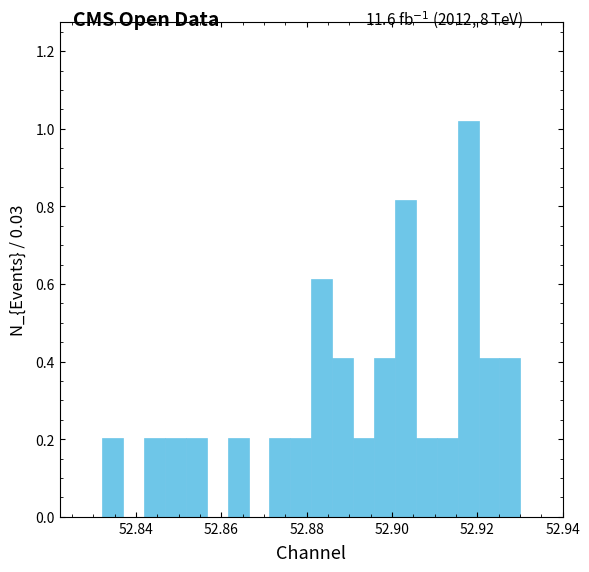

Read against the x-axis, roughly where is the centre of the tallest bar?

52.918